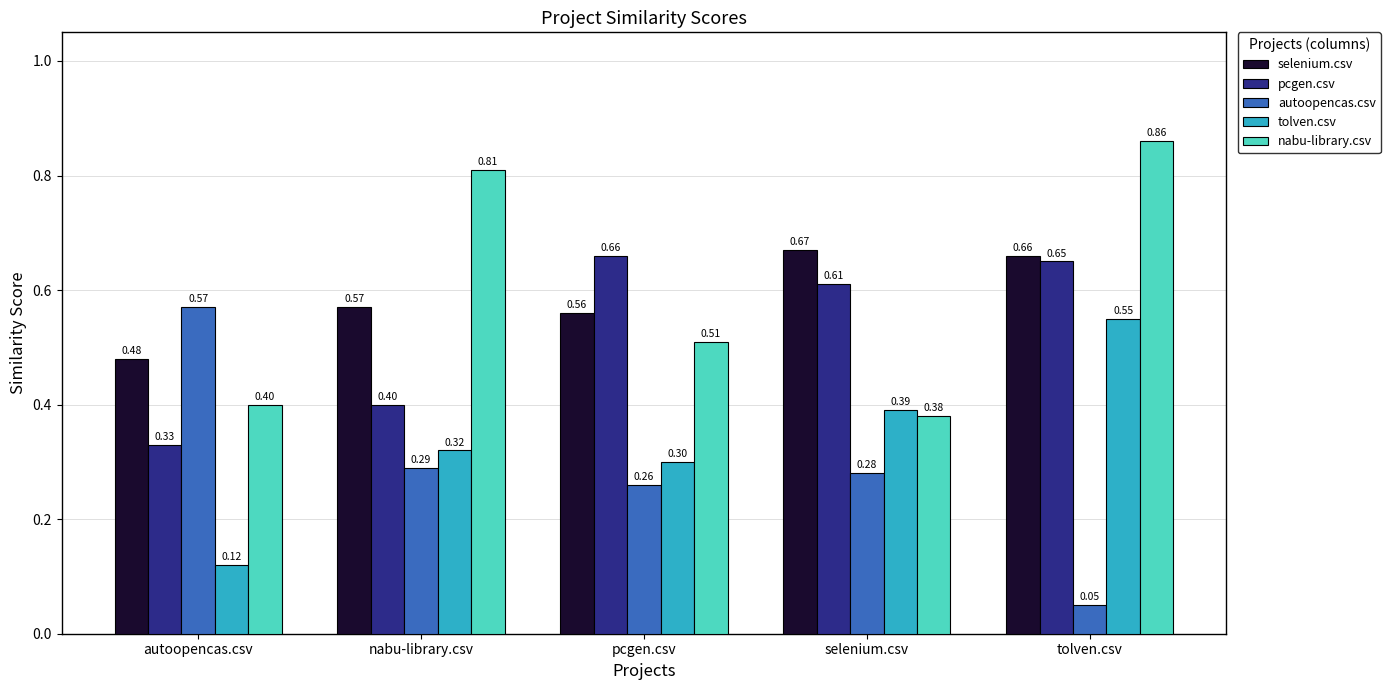

What position from the right is selenium.csv?

2